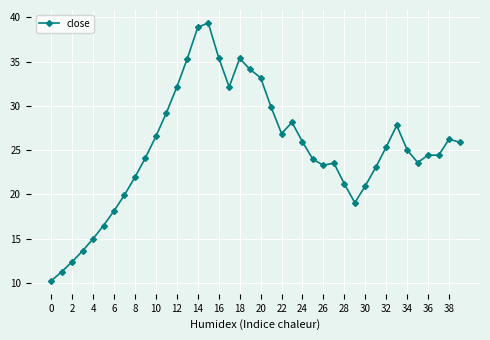

What is the sum of all values?

1003.7